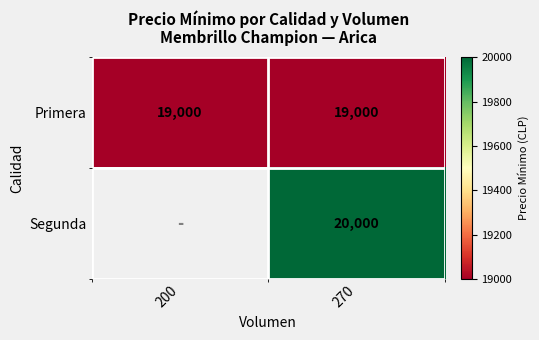

At how many categories does at least one series exceed 19292?

1